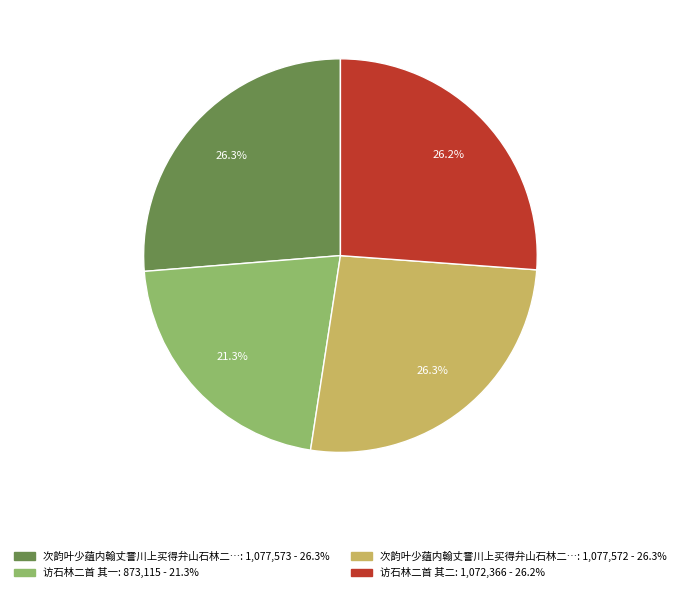

Is there any slice that represents more than half of the pie?

No